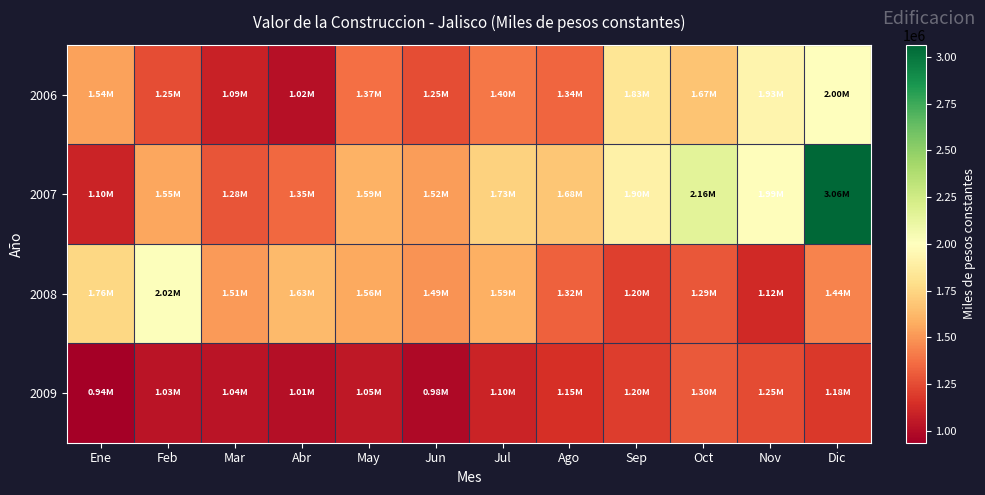

Reading left to right, transcribe all the data shown in this chart.

2006: Ene=1540012.6	Feb=1254392.6	Mar=1090956.6	Abr=1017407.4	May=1374330.1	Jun=1254659.4	Jul=1399769.1	Ago=1342018.5	Sep=1827381.9	Oct=1670880.3	Nov=1927160.0	Dic=2001777.4
2007: Ene=1096377.6	Feb=1553552.0	Mar=1281085.8	Abr=1345659.1	May=1594942.9	Jun=1518893.3	Jul=1731058.7	Ago=1682603.2	Sep=1904208.3	Oct=2156068.2	Nov=1991549.0	Dic=3064703.8
2008: Ene=1758621.5	Feb=2015722.2	Mar=1512852.8	Abr=1631431.5	May=1564599.5	Jun=1490715.1	Jul=1589928.1	Ago=1321247.2	Sep=1204974.2	Oct=1292846.7	Nov=1121557.6	Dic=1442442.1
2009: Ene=935427.9	Feb=1033945.4	Mar=1035217.2	Abr=1007192.4	May=1050000.0	Jun=980000.0	Jul=1100000.0	Ago=1150000.0	Sep=1200000.0	Oct=1300000.0	Nov=1250000.0	Dic=1180000.0